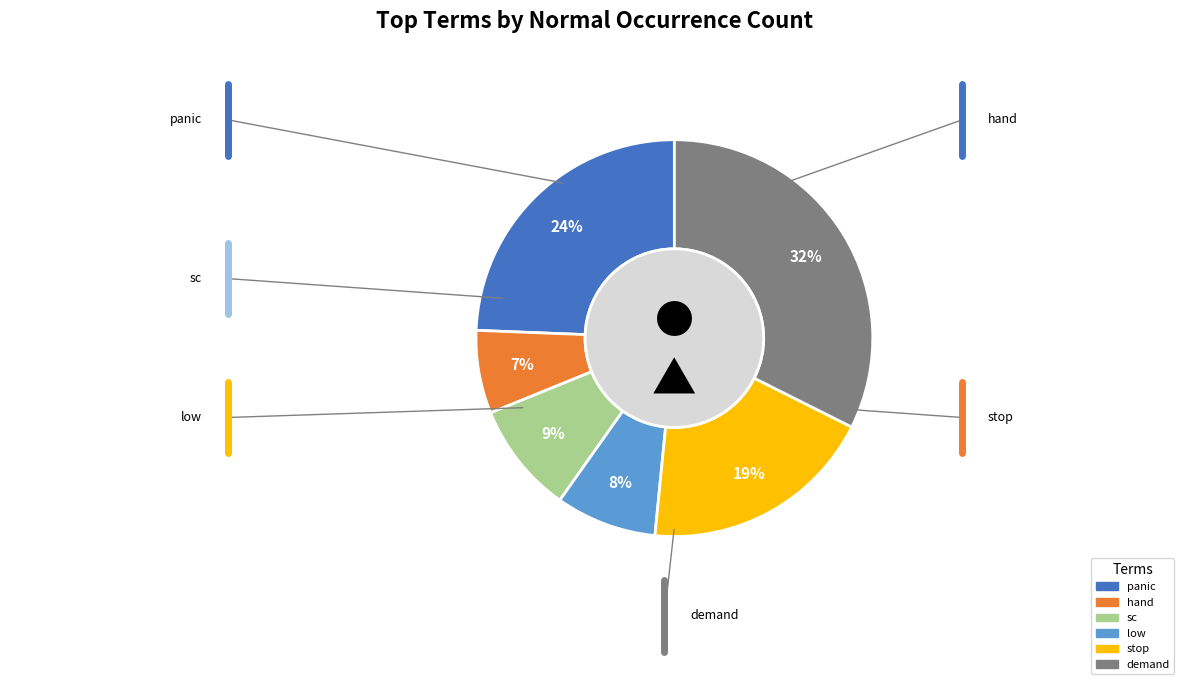

True or false: hand accounts for 1% of the total.

False